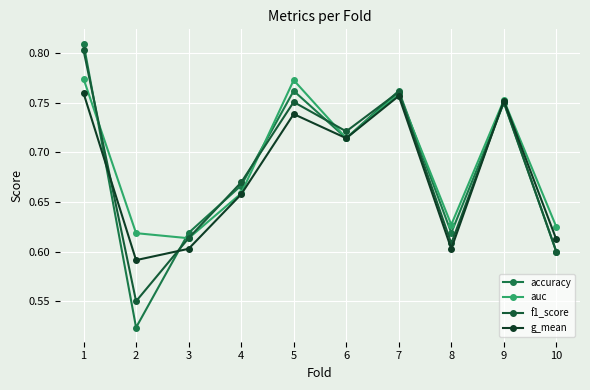

What is the lowest value of the f1_score series?

0.6